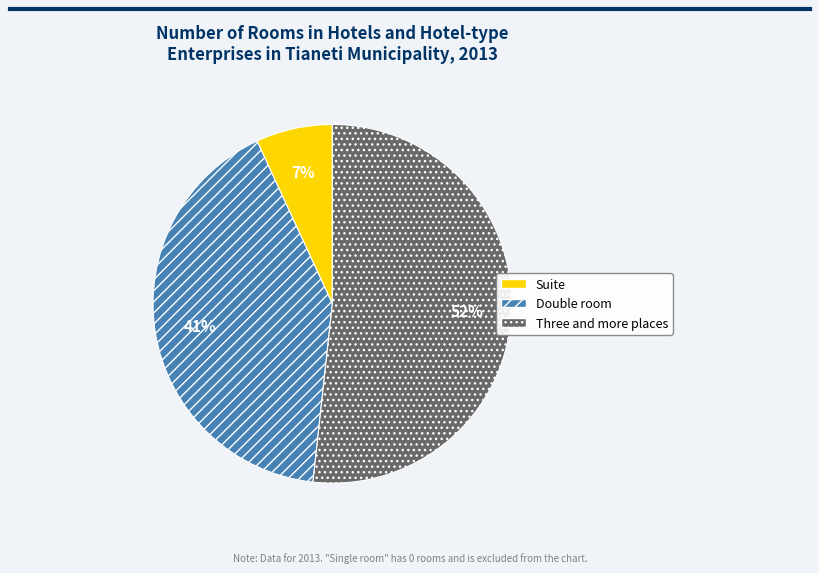

Is there a majority slice in this chart?

Yes